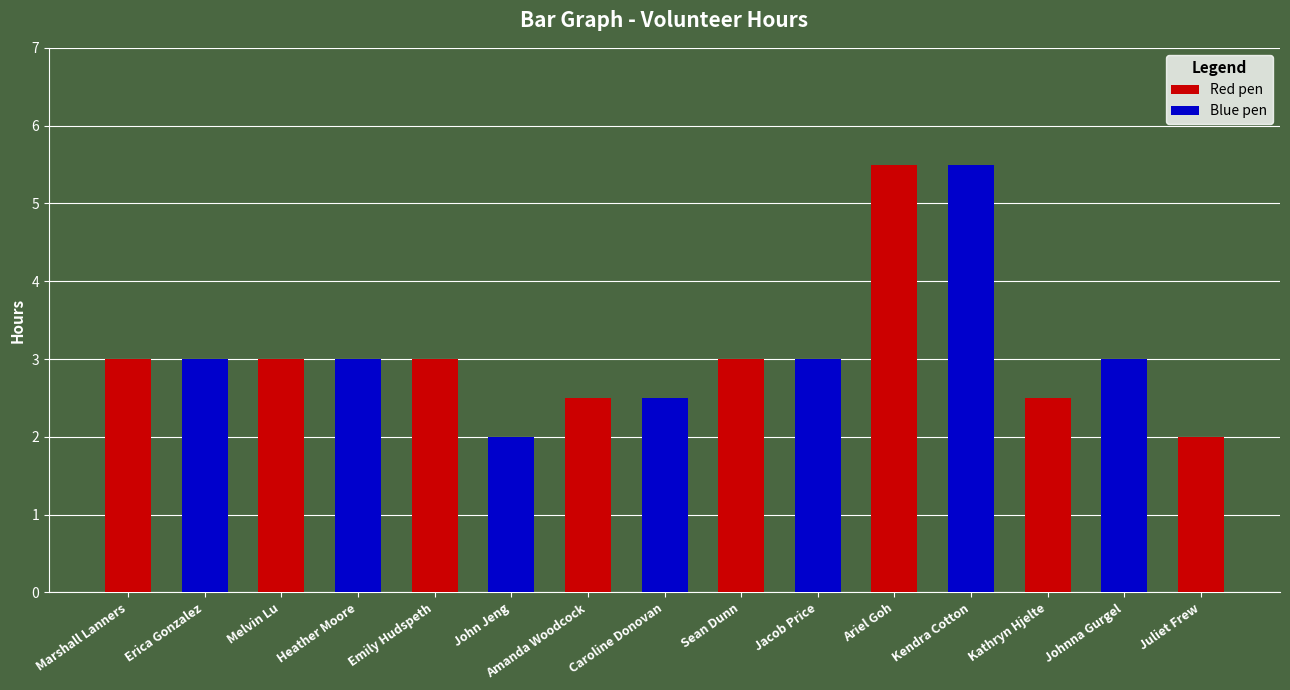

What is the difference between the maximum and minimum values in the Red pen series?

3.5